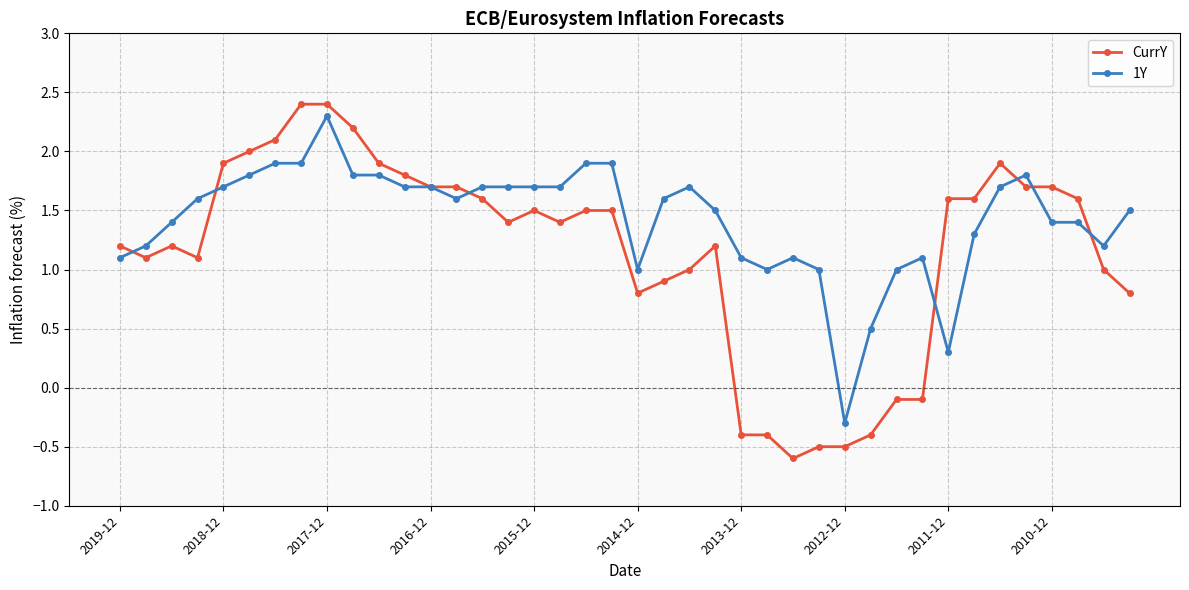

True or false: CurrY has more than 0 points higher than both neighbors.

True